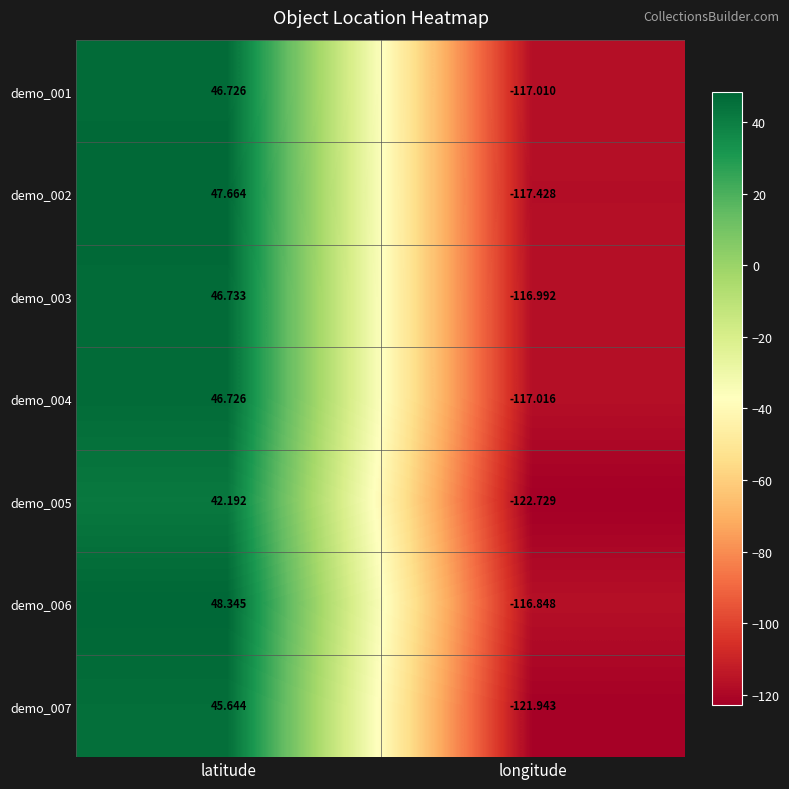

Between latitude and longitude, which series saw the biggest shift?

demo_007